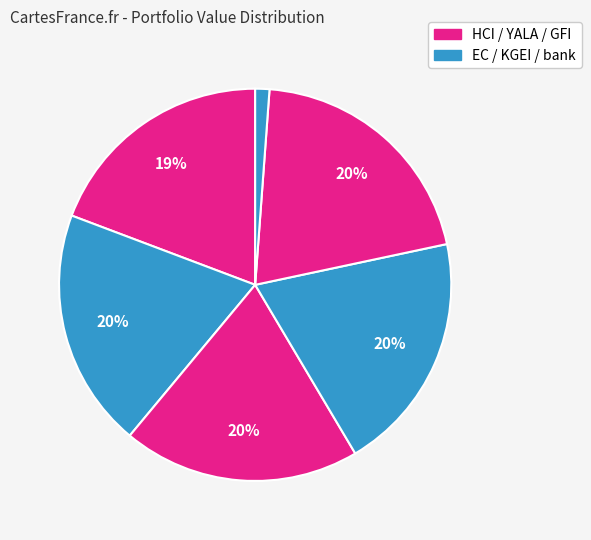

To the nearest percent, what is the average slice percentage?

17%